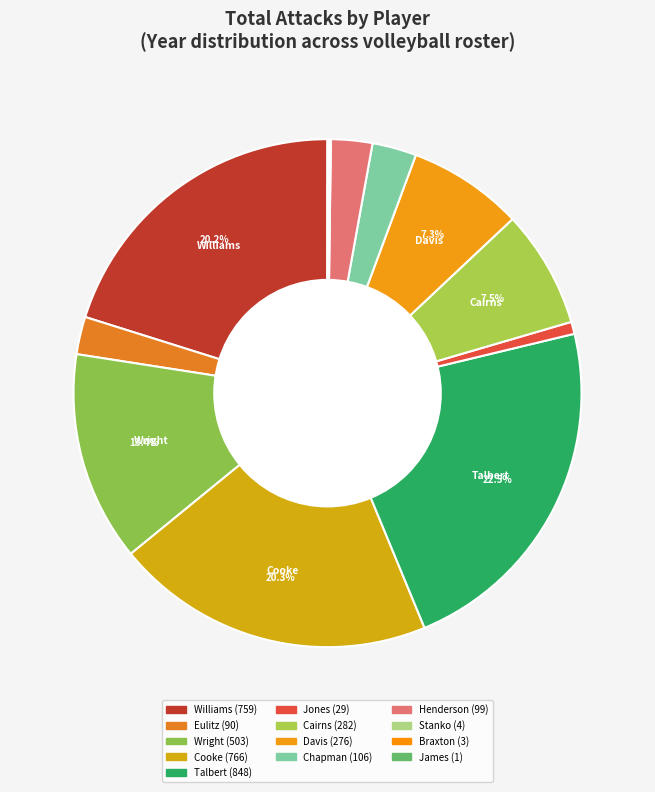

To the nearest percent, what is the difference between the largest and smallest slice percentages?

22%